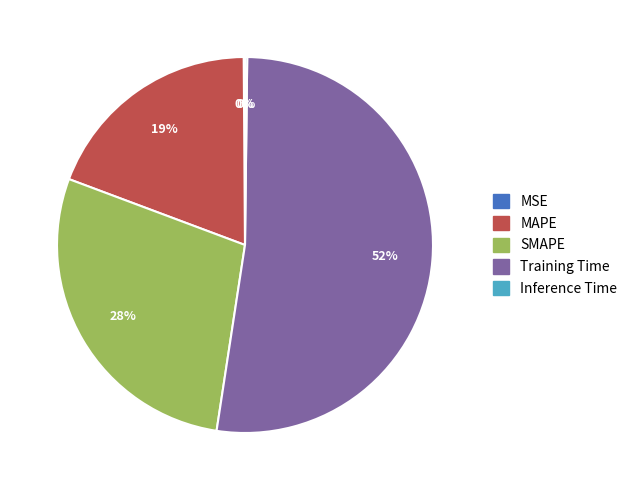

To the nearest percent, what is the combined percentage of SMAPE and MAPE?

47%